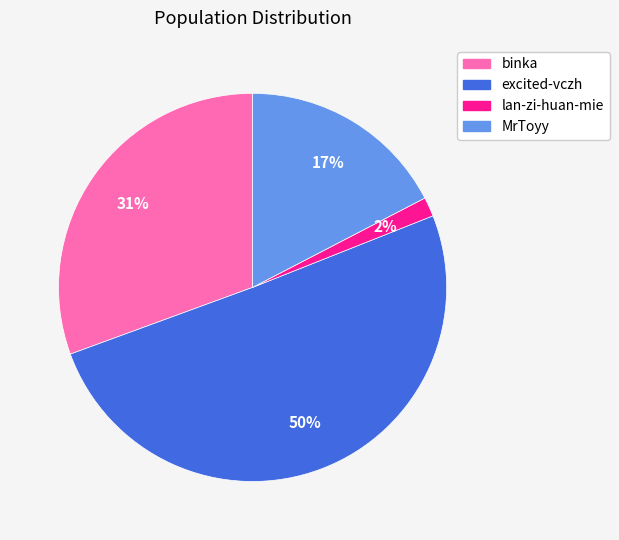

To the nearest percent, what is the average slice percentage?

25%